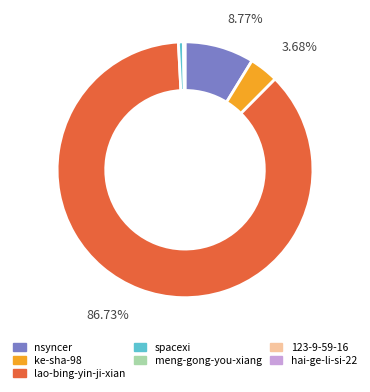

Does lao-bing-yin-ji-xian represent more than half of the total?

Yes